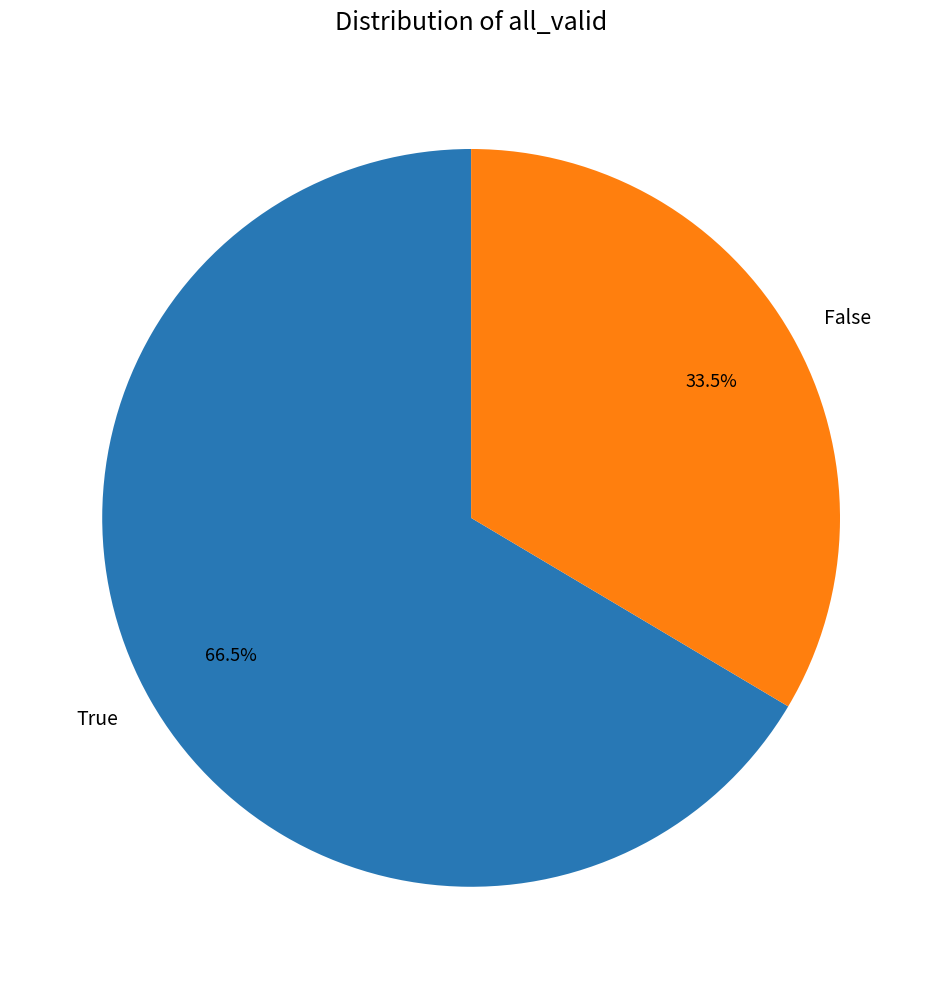

Between False and True, which is larger?

True